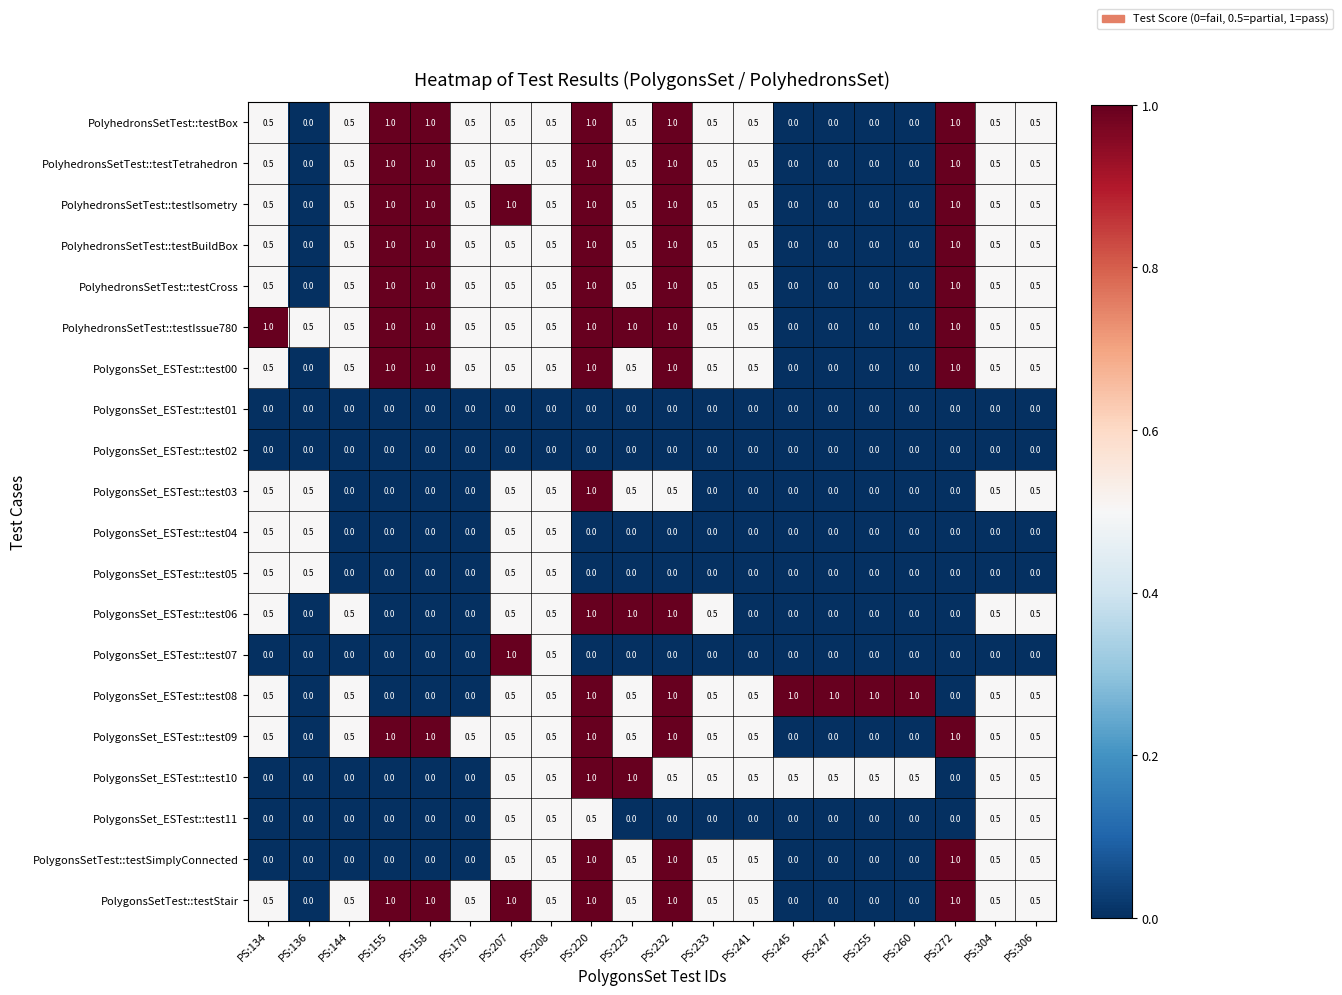

How many data points in PolygonsSet_ESTest::test05 are above 0?

4